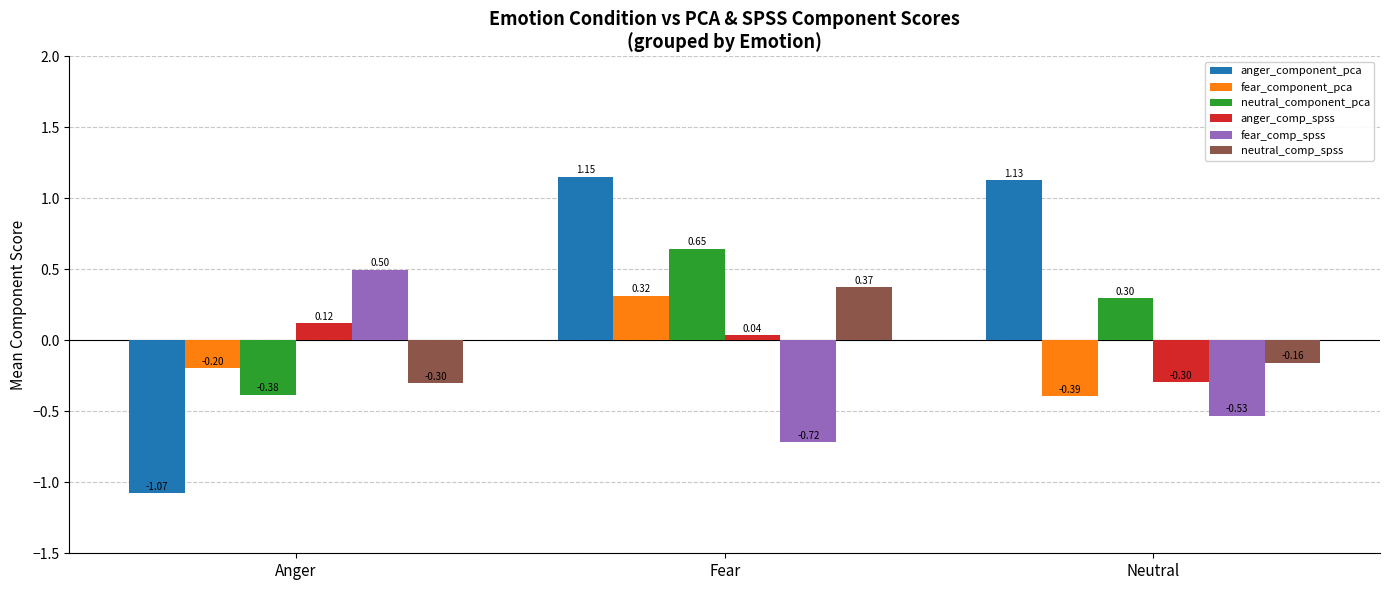

What is the sum of all fear_component_pca values?

-0.3